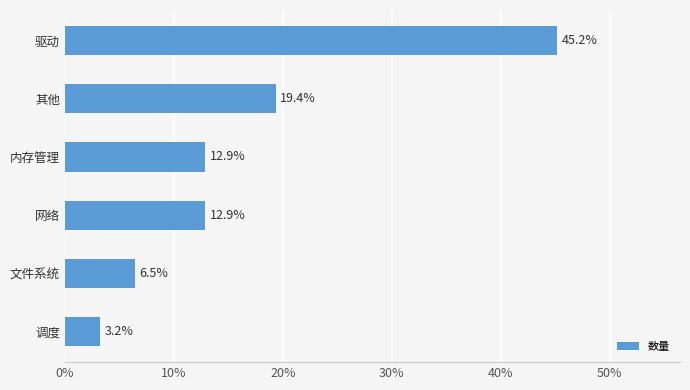

The chart shows a value of 12.9 at 网络. True or false?

True